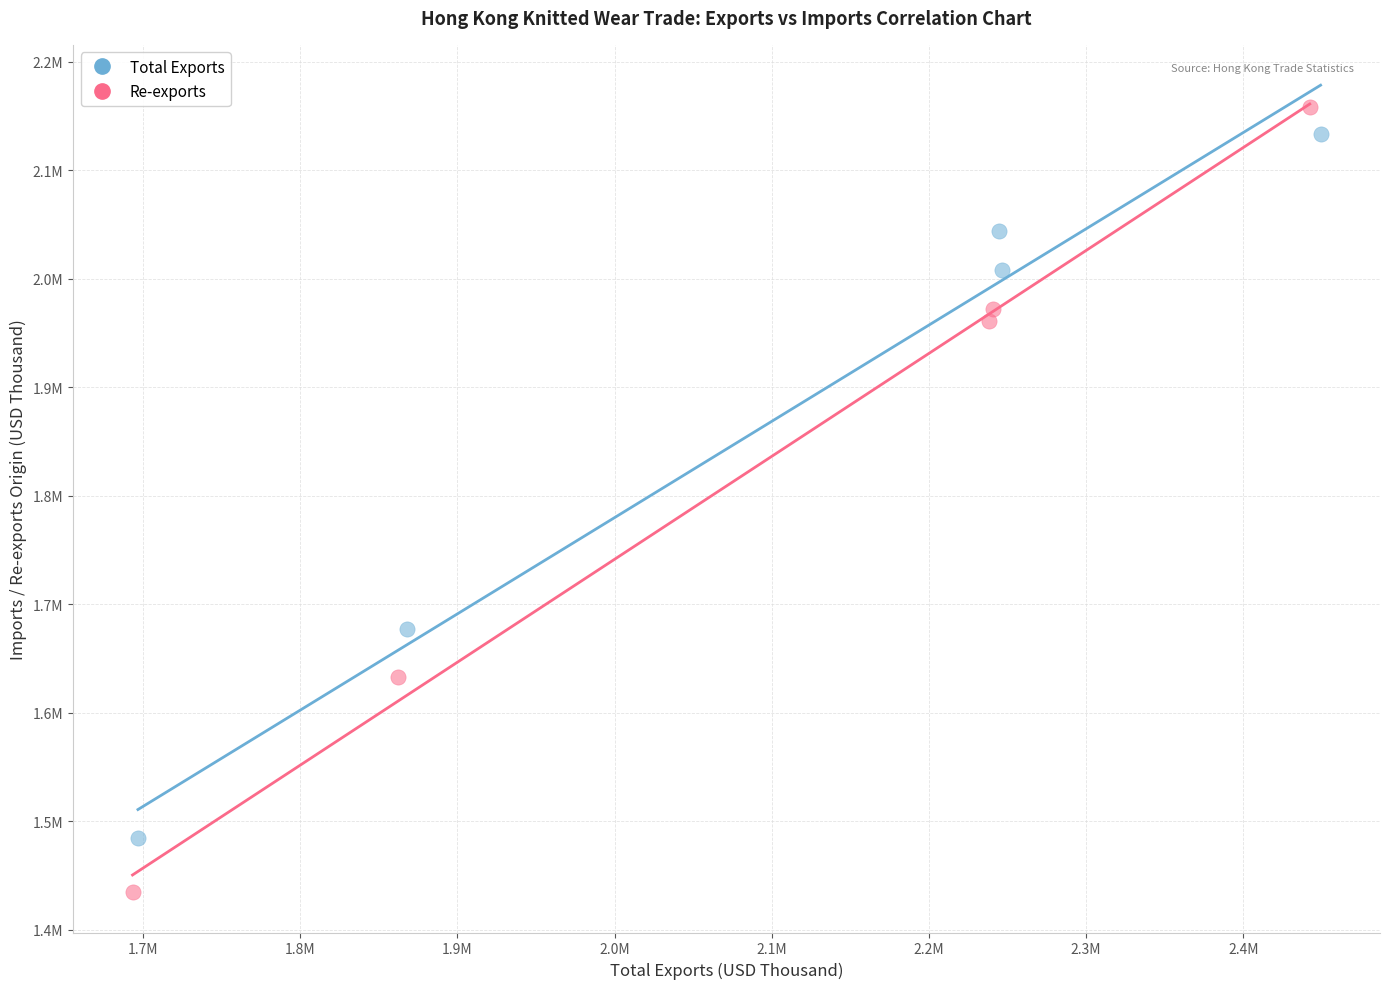

What are all the series names shown in the legend?

Total Exports, Re-exports